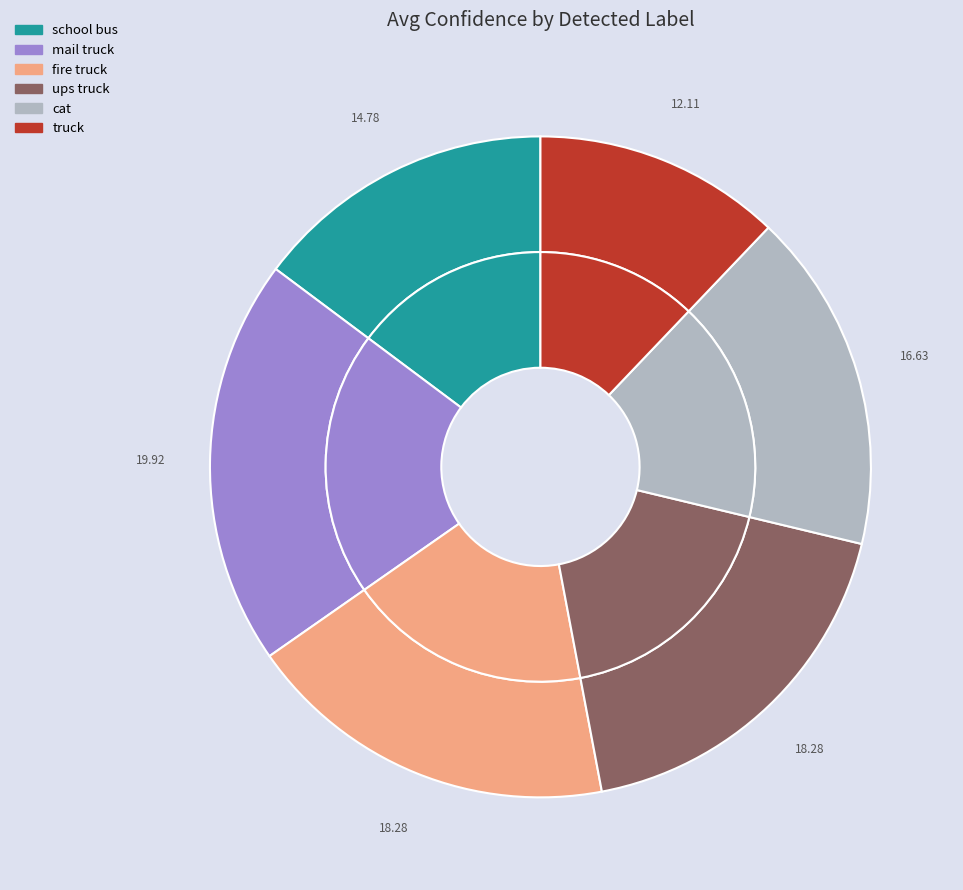

To the nearest percent, what portion does mail truck represent?

20%